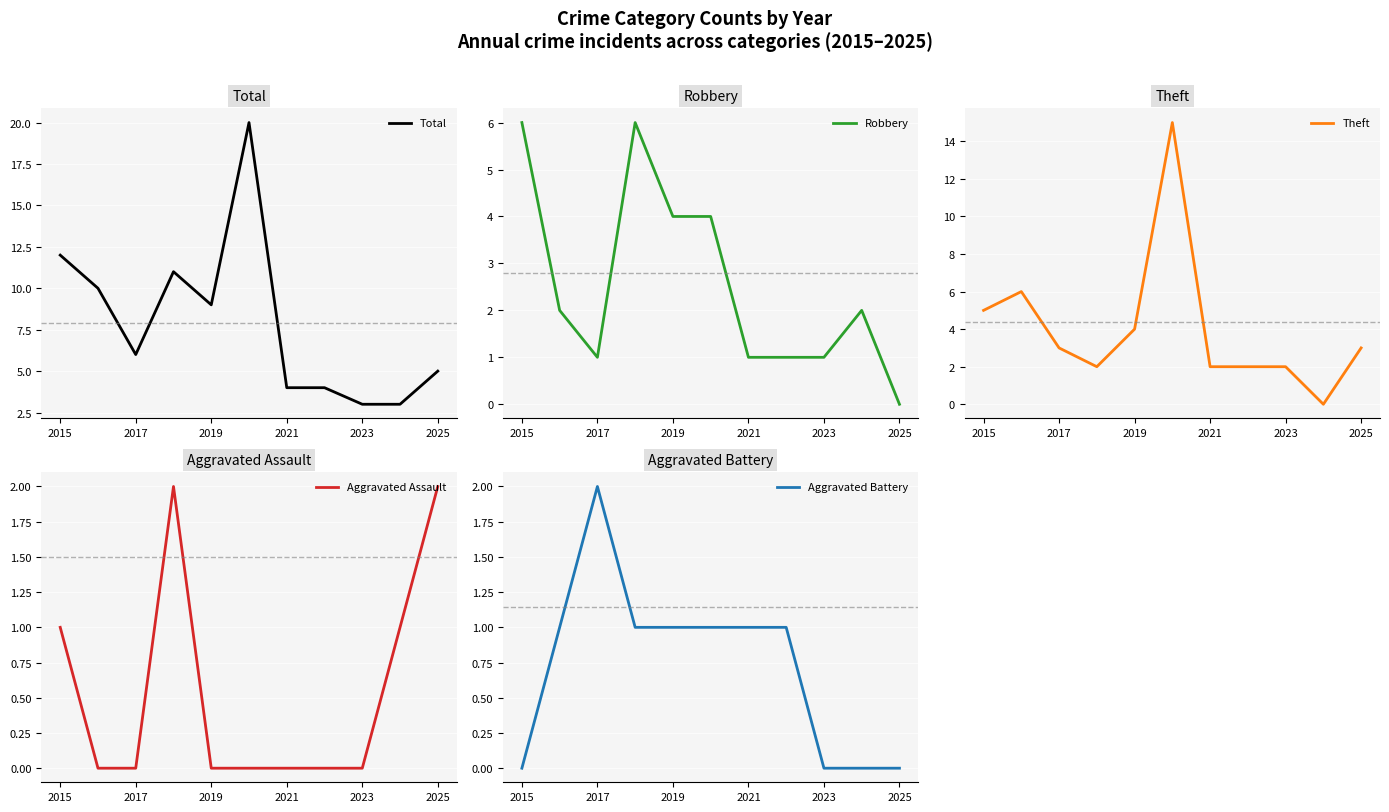

Is it true that Total equals 9 at 2019?

True